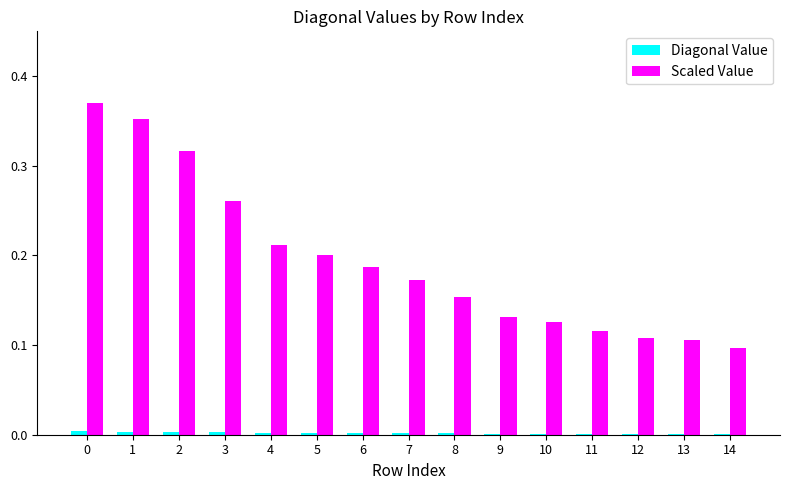

How many series are shown in this chart?

2